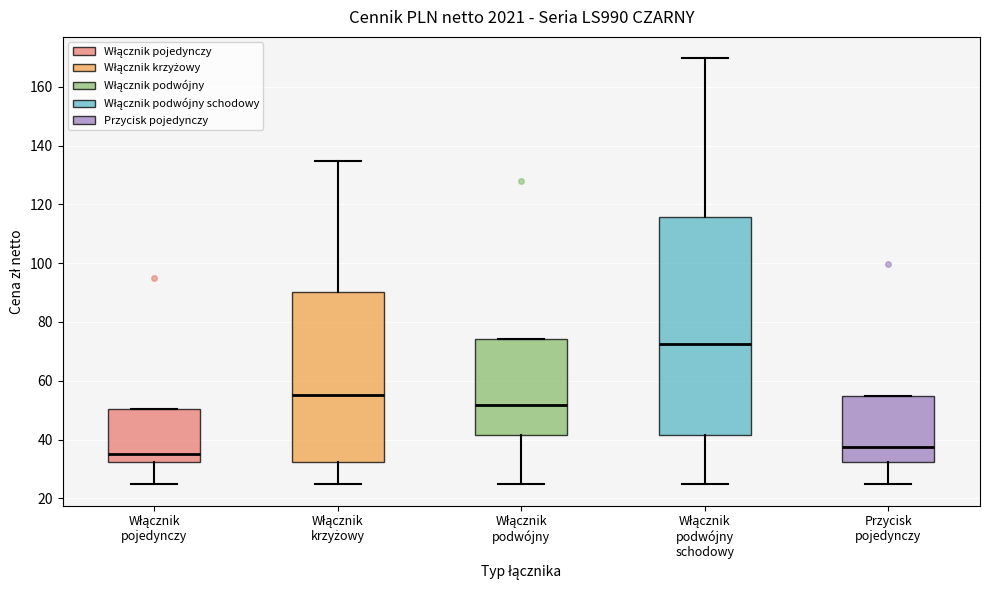

Reading left to right, read every box against the y-axis: the position of its median line, the range the box covers, and the ends of its whiskers. The values are not printed on the chart, so give them approximately, as read against the axis.

Włącznik pojedynczy: median 36, box 32 to 50, whiskers 24 to 50
Włącznik krzyżowy: median 56, box 32 to 90, whiskers 24 to 134
Włącznik podwójny: median 52, box 42 to 74, whiskers 24 to 74
Włącznik podwójny schodowy: median 72, box 42 to 116, whiskers 24 to 170
Przycisk pojedynczy: median 38, box 32 to 54, whiskers 24 to 54